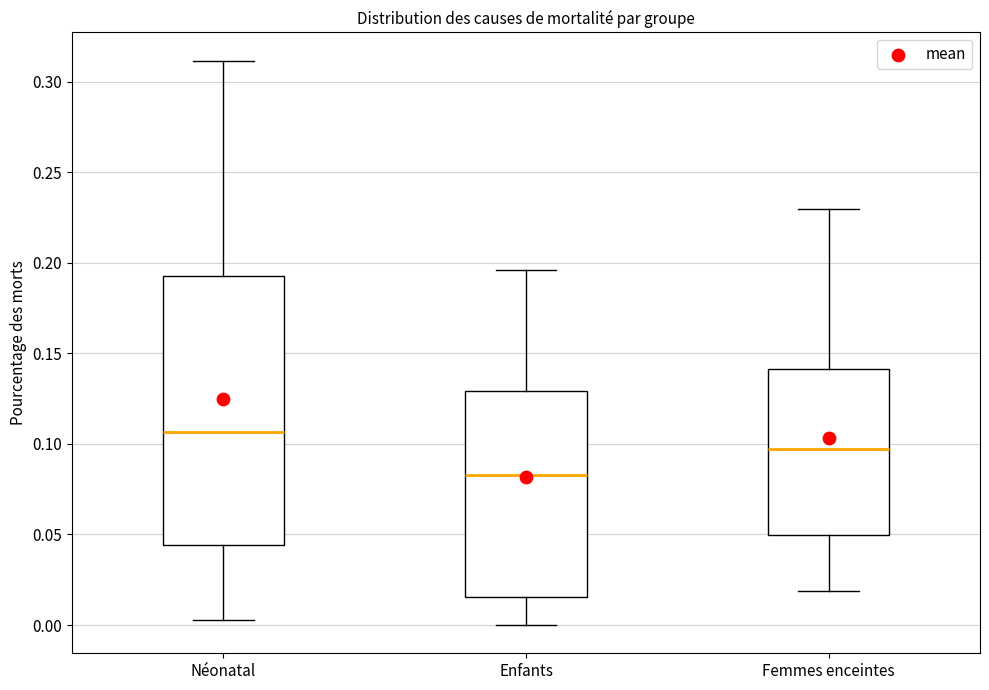

Reading left to right, transcribe this box plot: for each box, give where its median line is, the range the box spans, and where its two whiskers end, as read against the y-axis. The values are not printed on the chart, so give them approximately, as read against the axis.

Néonatal: median 0.105, box 0.045 to 0.195, whiskers 0.005 to 0.310
Enfants: median 0.085, box 0.015 to 0.130, whiskers 0.000 to 0.195
Femmes enceintes: median 0.095, box 0.050 to 0.140, whiskers 0.020 to 0.230